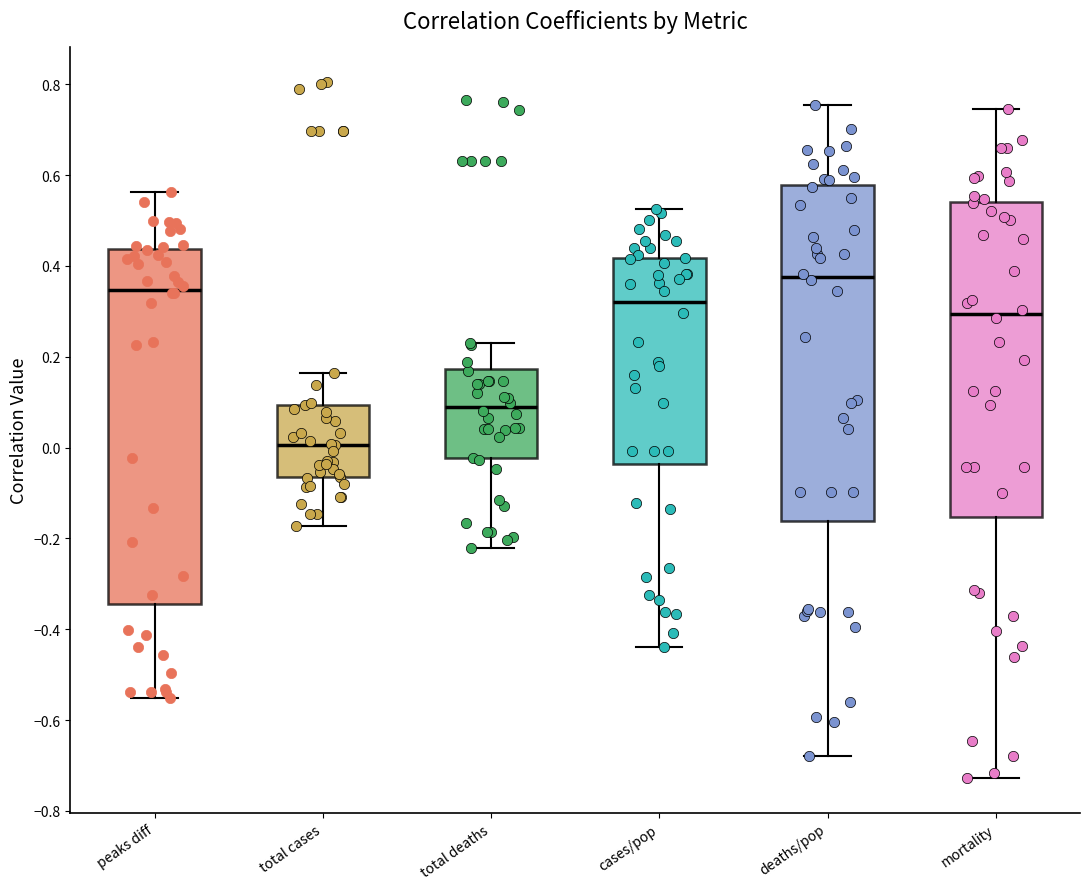

Which box is the tallest, from its lower edge to its upper edge?

peaks diff